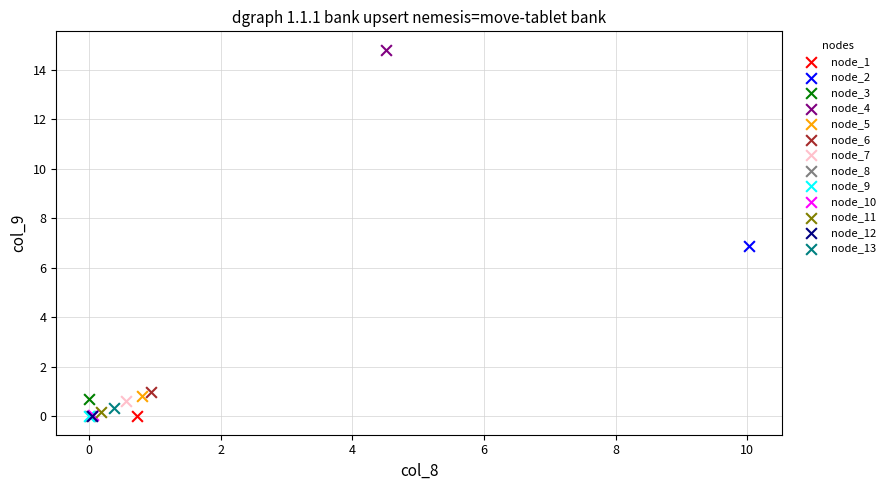

What are all the series names shown in the legend?

node_1, node_2, node_3, node_4, node_5, node_6, node_7, node_8, node_9, node_10, node_11, node_12, node_13